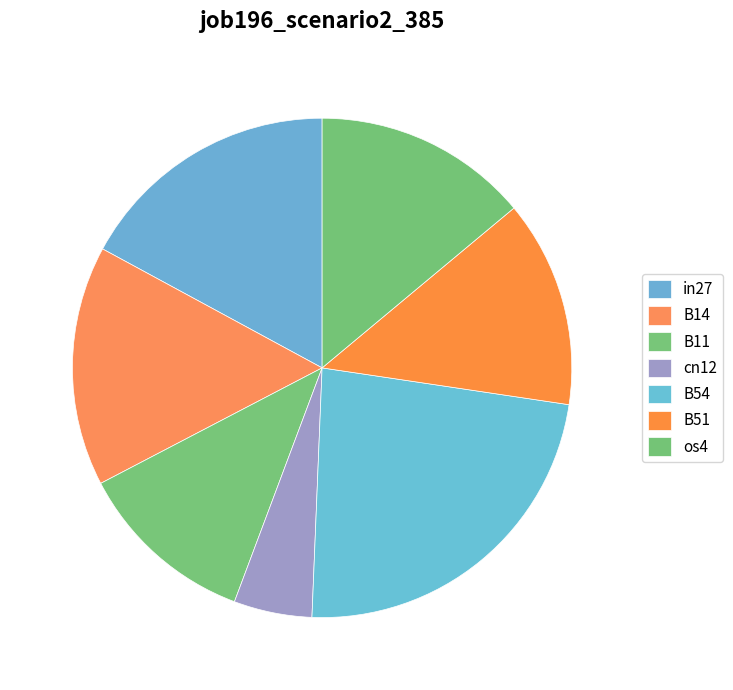

How many segments does this pie chart have?

7